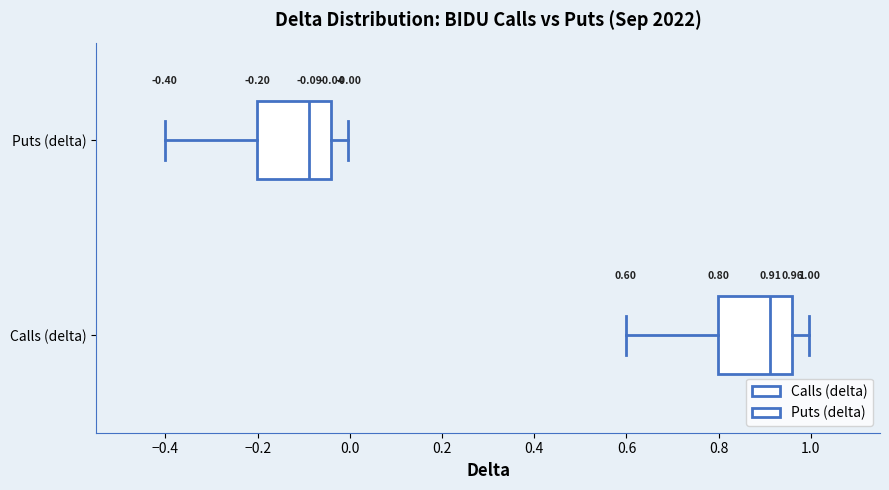

Which box's median line is the furthest to the right?

Calls (delta)